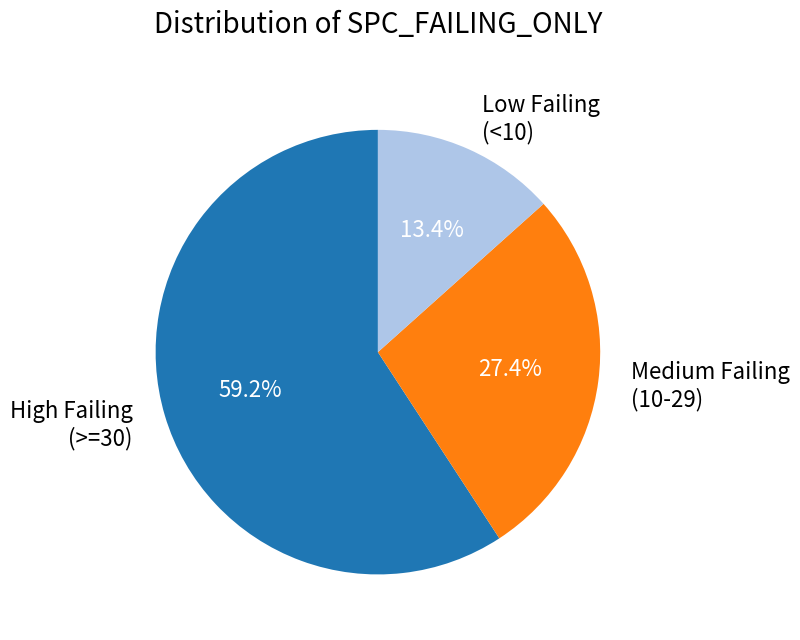

What is the largest slice in the pie chart?

High Failing (>=30)